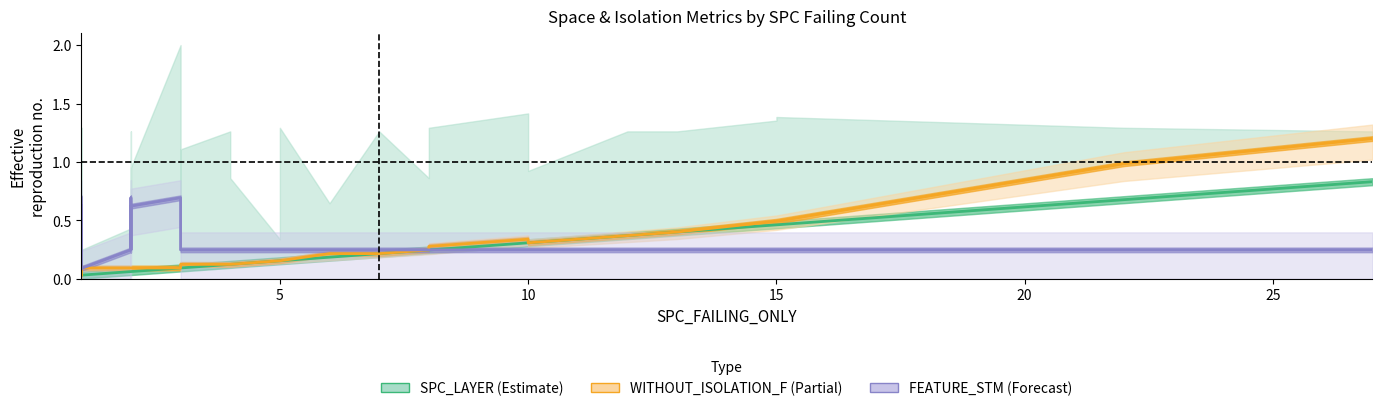

Is this an area chart (filled region under the line)?

No